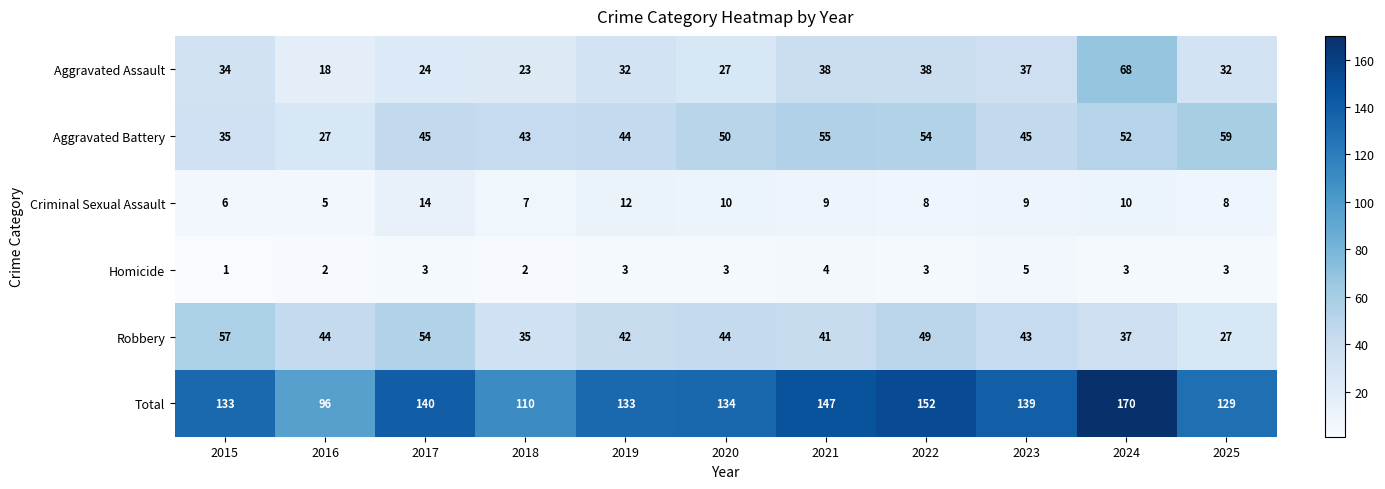

Which series has the largest total across all categories?

Total